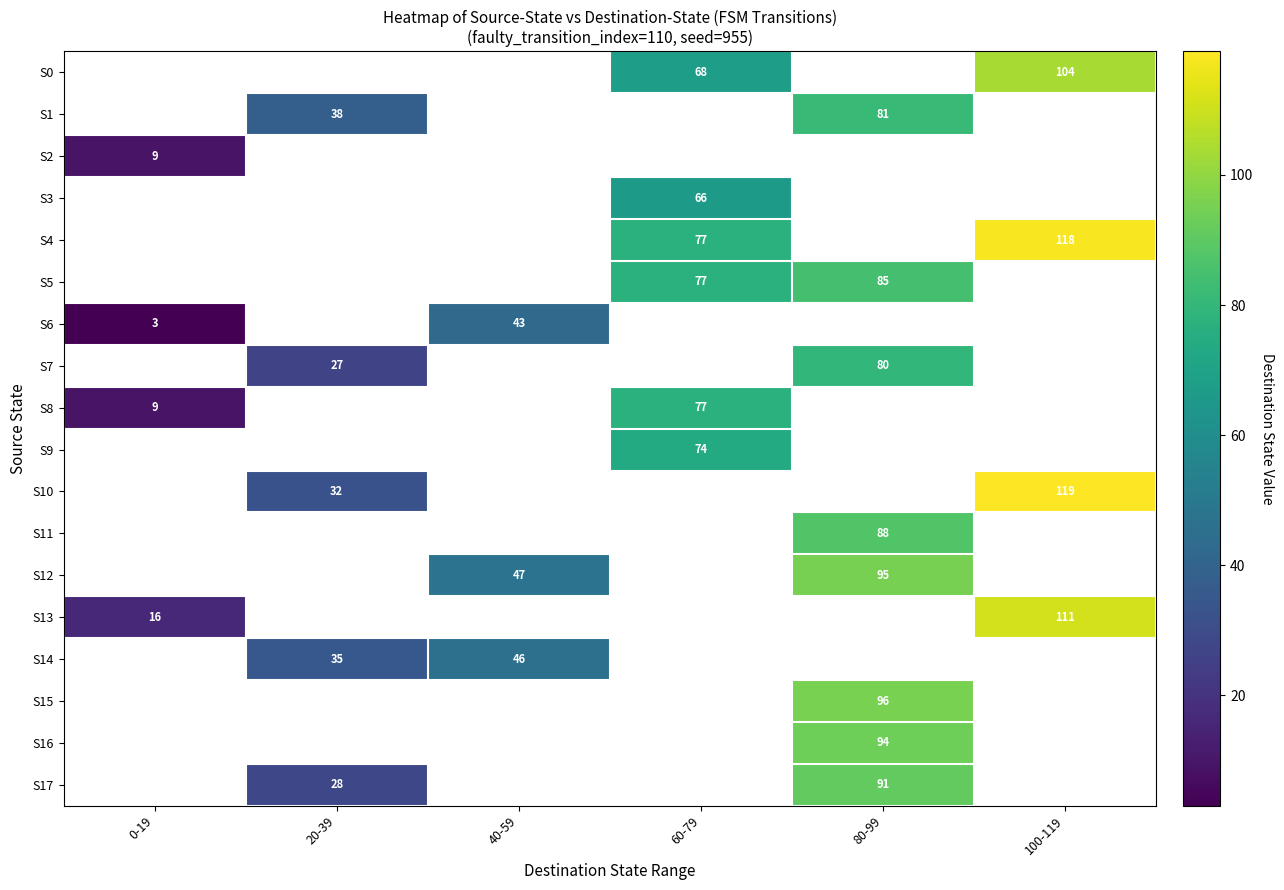

What is the difference between the highest and lowest values at 100-119?

15.0